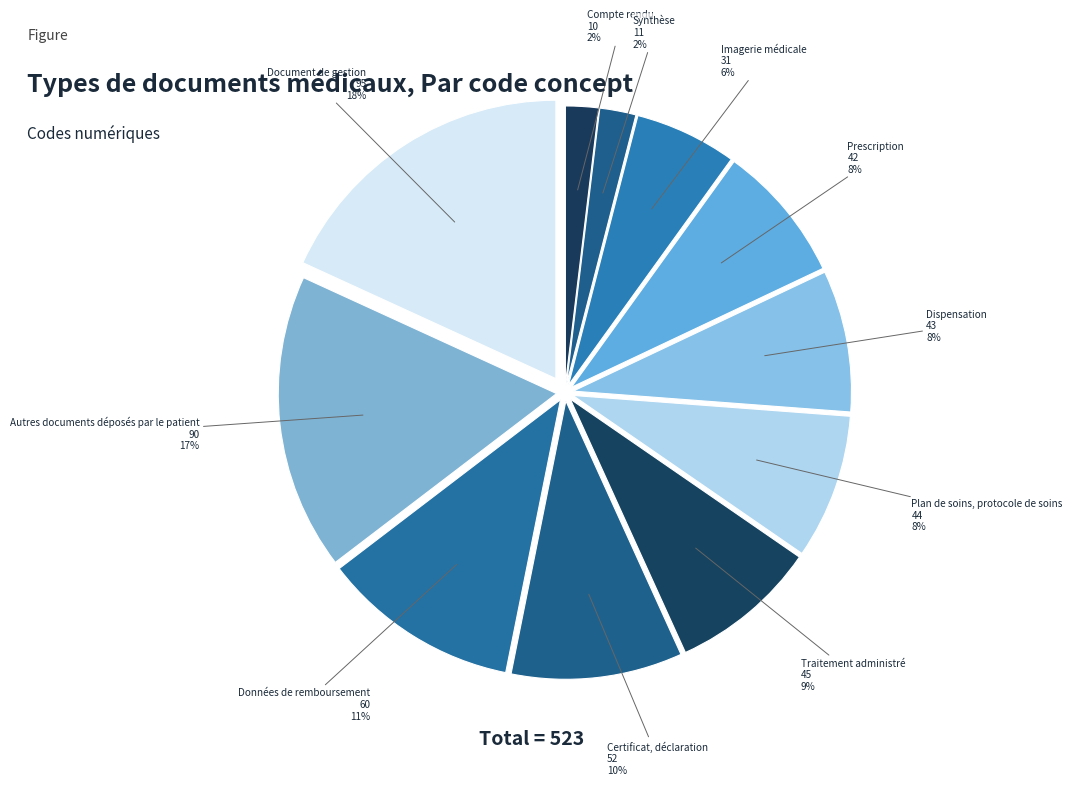

Between Dispensation and Synthèse, which is larger?

Dispensation